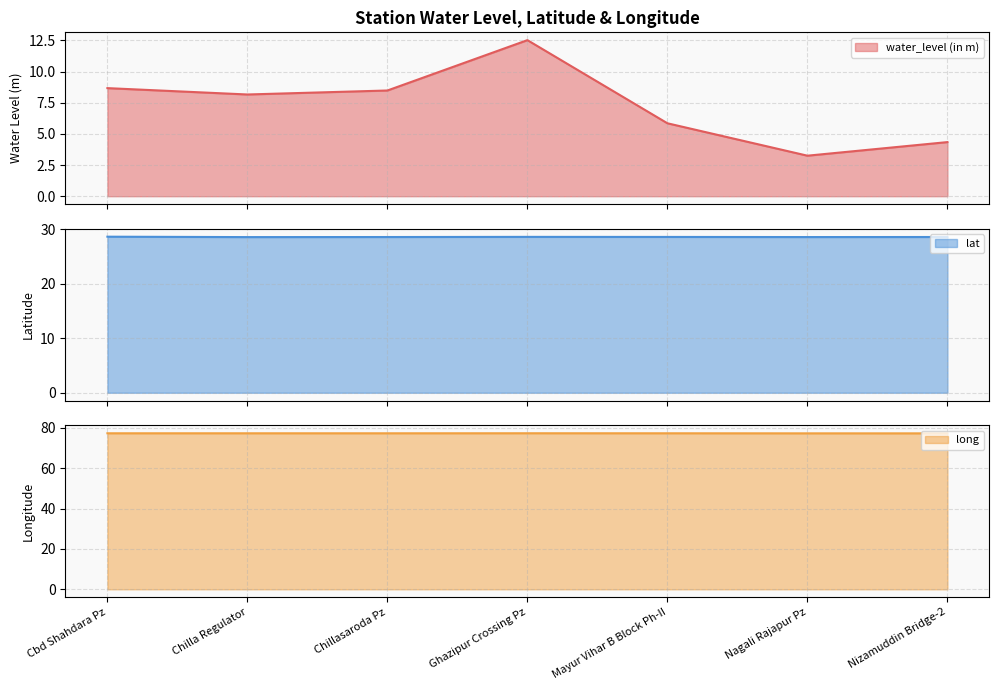

Reading left to right, what are all the values shown in this chart?

water_level (in m): 8.7	8.2	8.5	12.5	5.8	3.2	4.3
lat: 28.7	28.6	28.6	28.6	28.6	28.6	28.6
long: 77.3	77.3	77.3	77.3	77.3	77.3	77.3